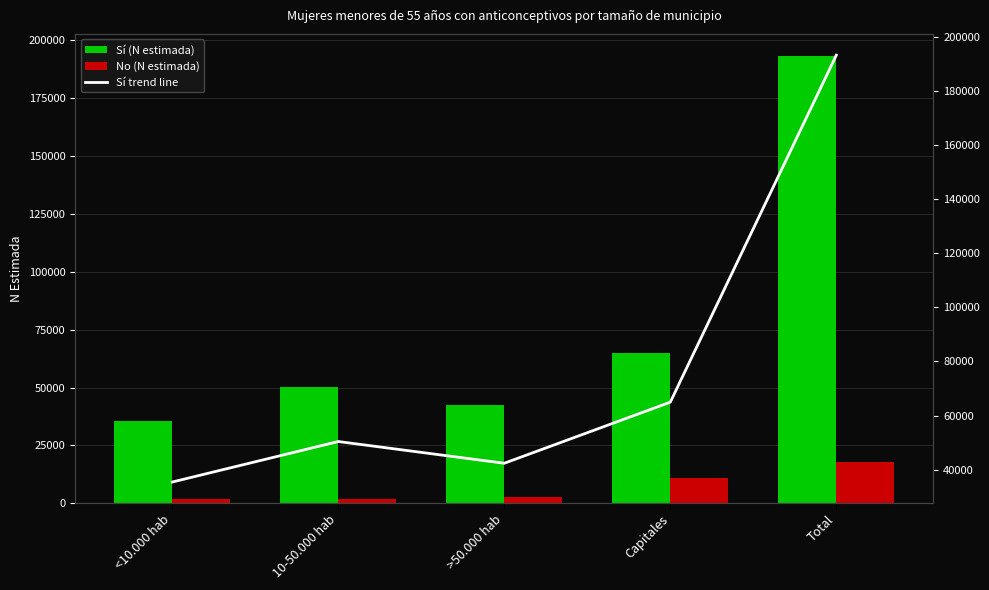

Which series changed the most between >50.000 hab and Total?

Sí (N estimada)